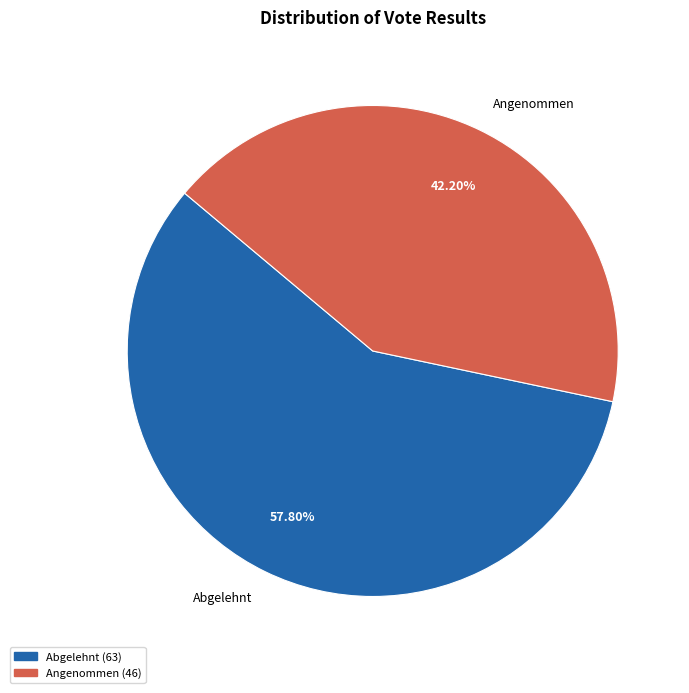

How many slices are in this pie chart?

2